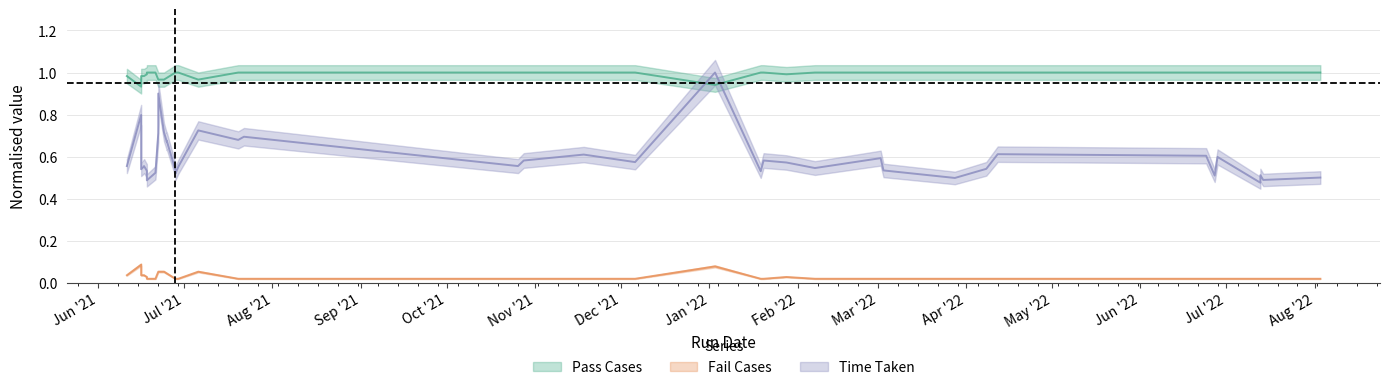

What value does the Time Taken series have at 2021-06-28?

0.5